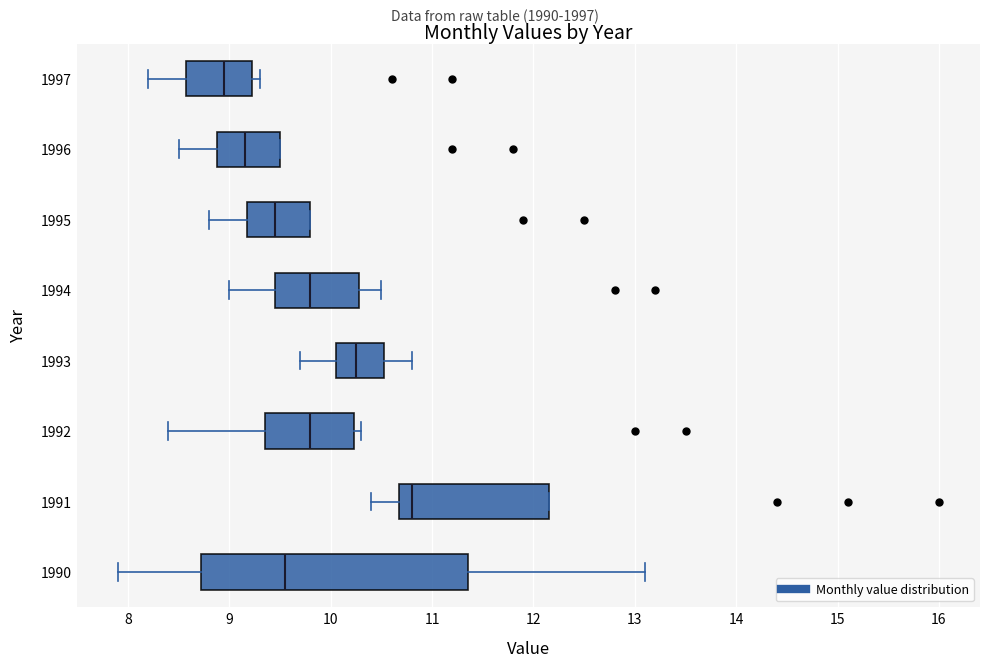

Which box has the furthest to the left median line?

1997